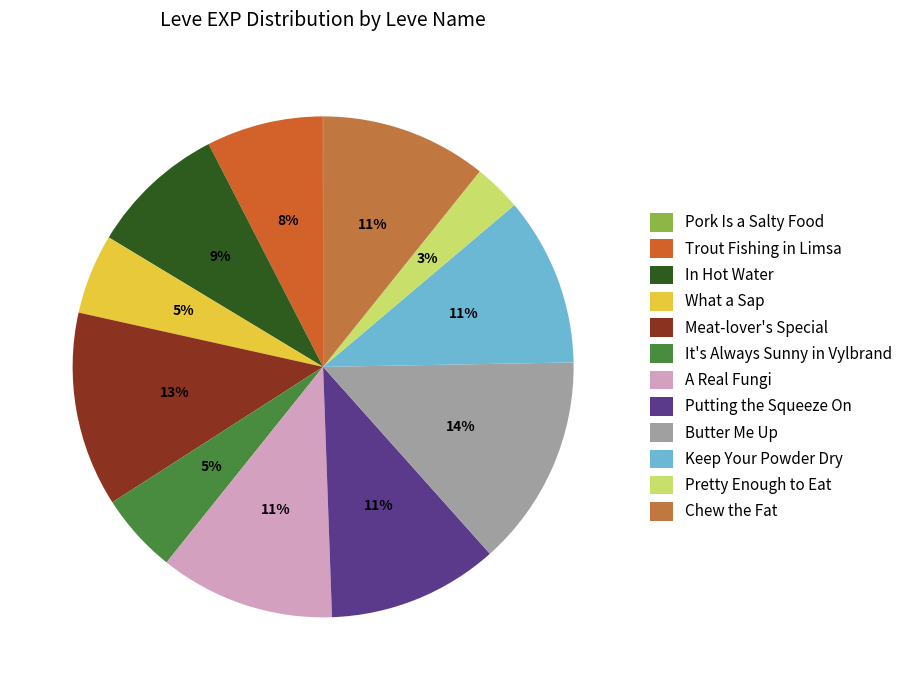

Is it true that Pretty Enough to Eat is 3% of the pie?

True